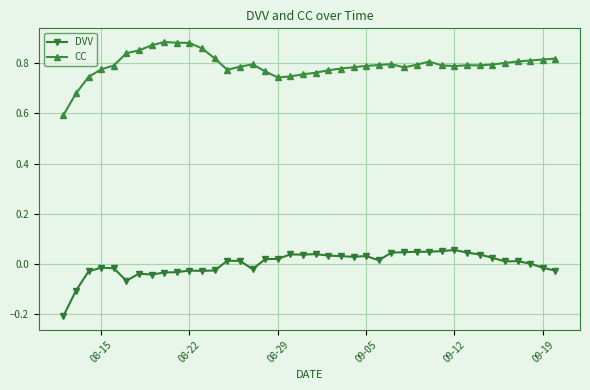

What are all the series names shown in the legend?

DVV, CC